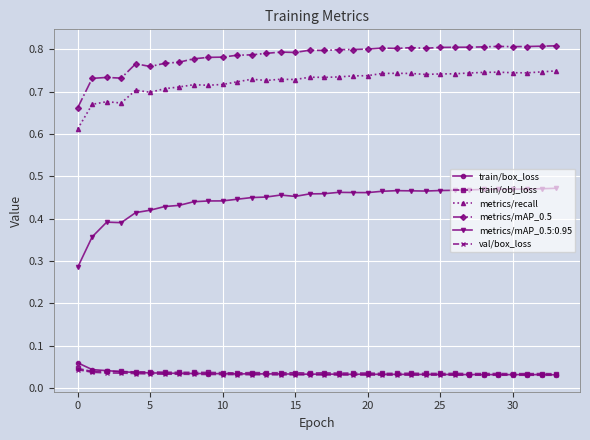

True or false: train/obj_loss and metrics/recall intersect in this chart.

False